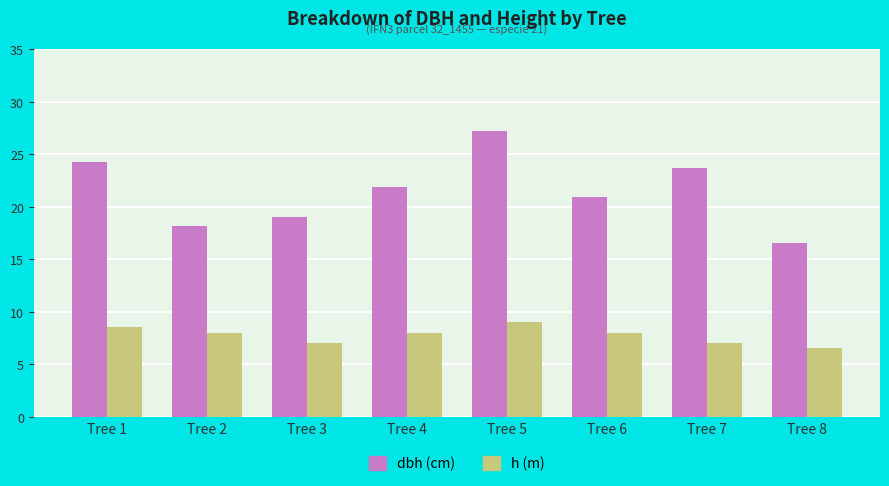

Which category has the highest value across all series?

Tree 5